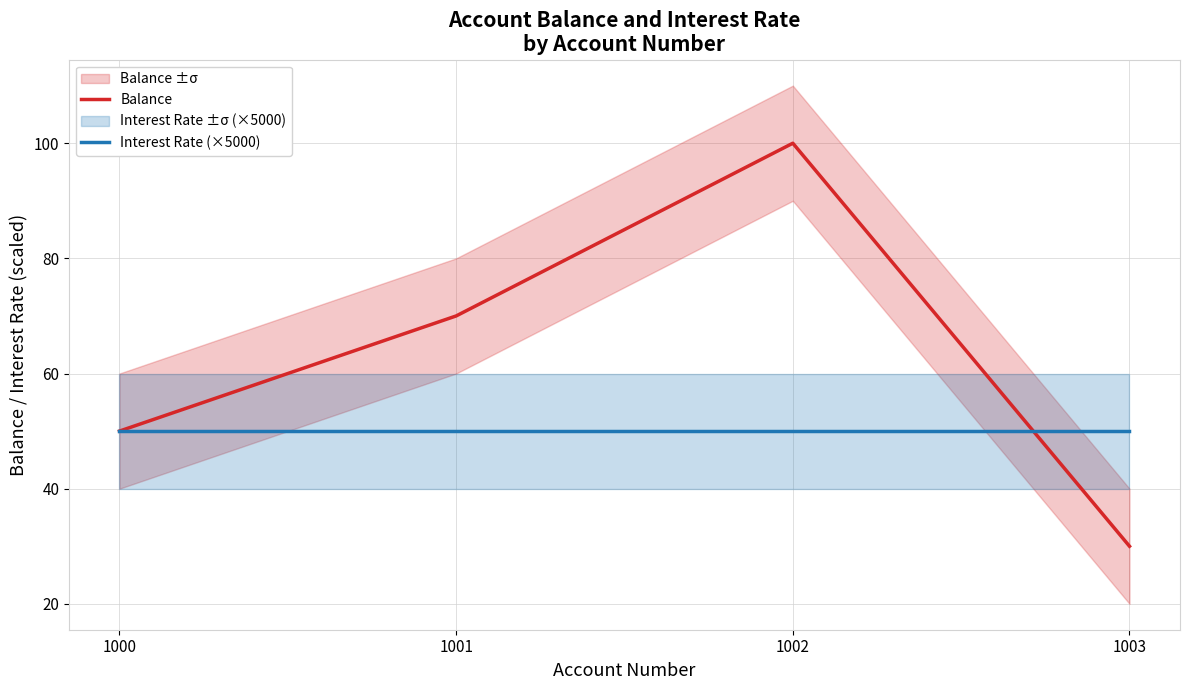

List the series in order of their overall mean, lowest first.

Interest Rate (×5000), Balance